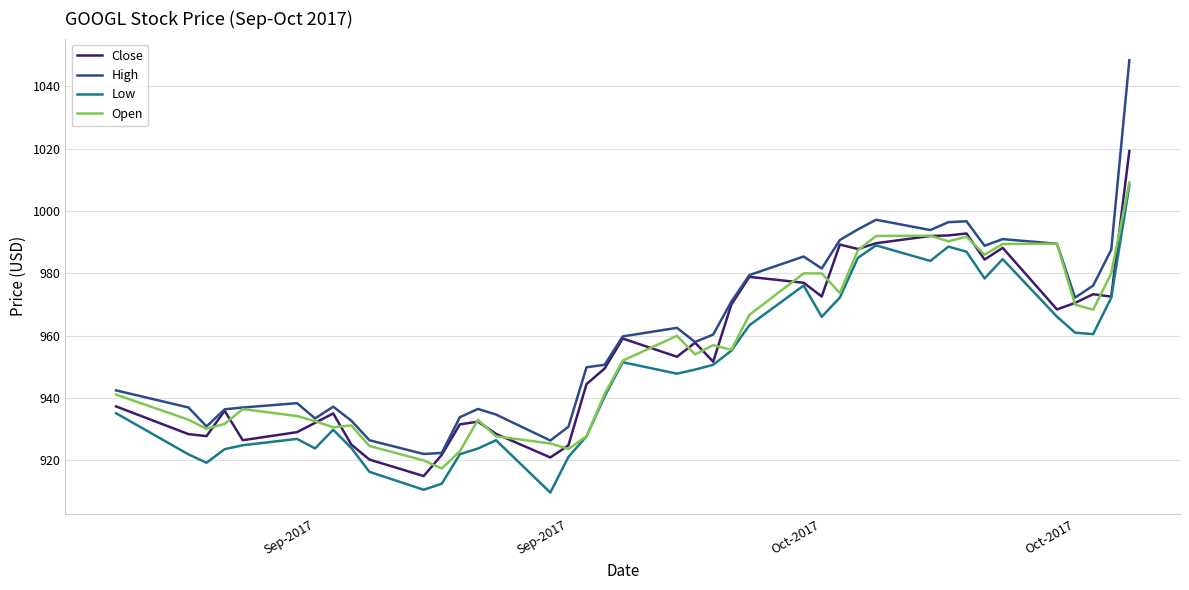

True or false: Low and High cross at least once.

False